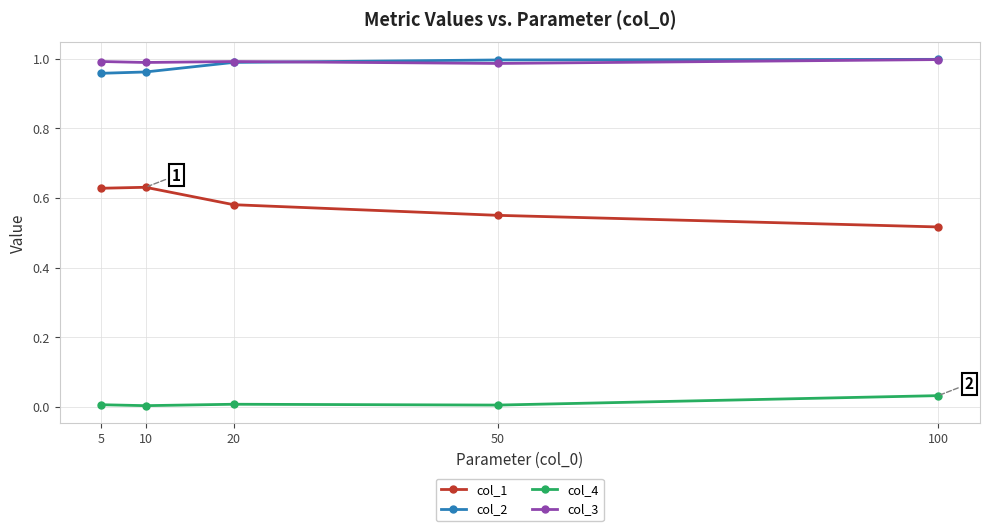

True or false: col_3 and col_1 intersect in this chart.

False